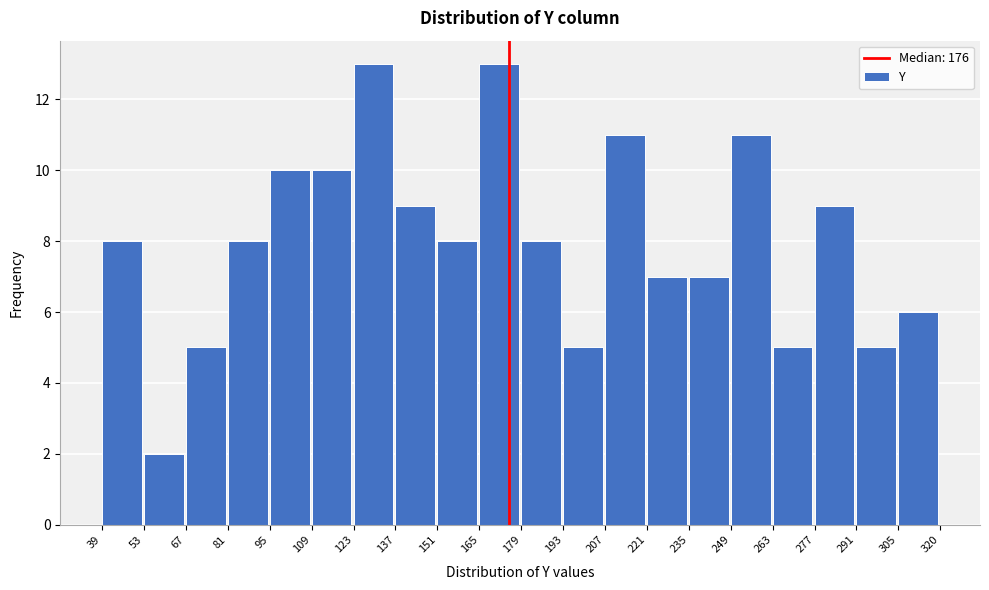

How tall is the bar that spans 95 to 109 on the x-axis? The values are not printed on the chart, so give them approximately, as read against the axis.

10